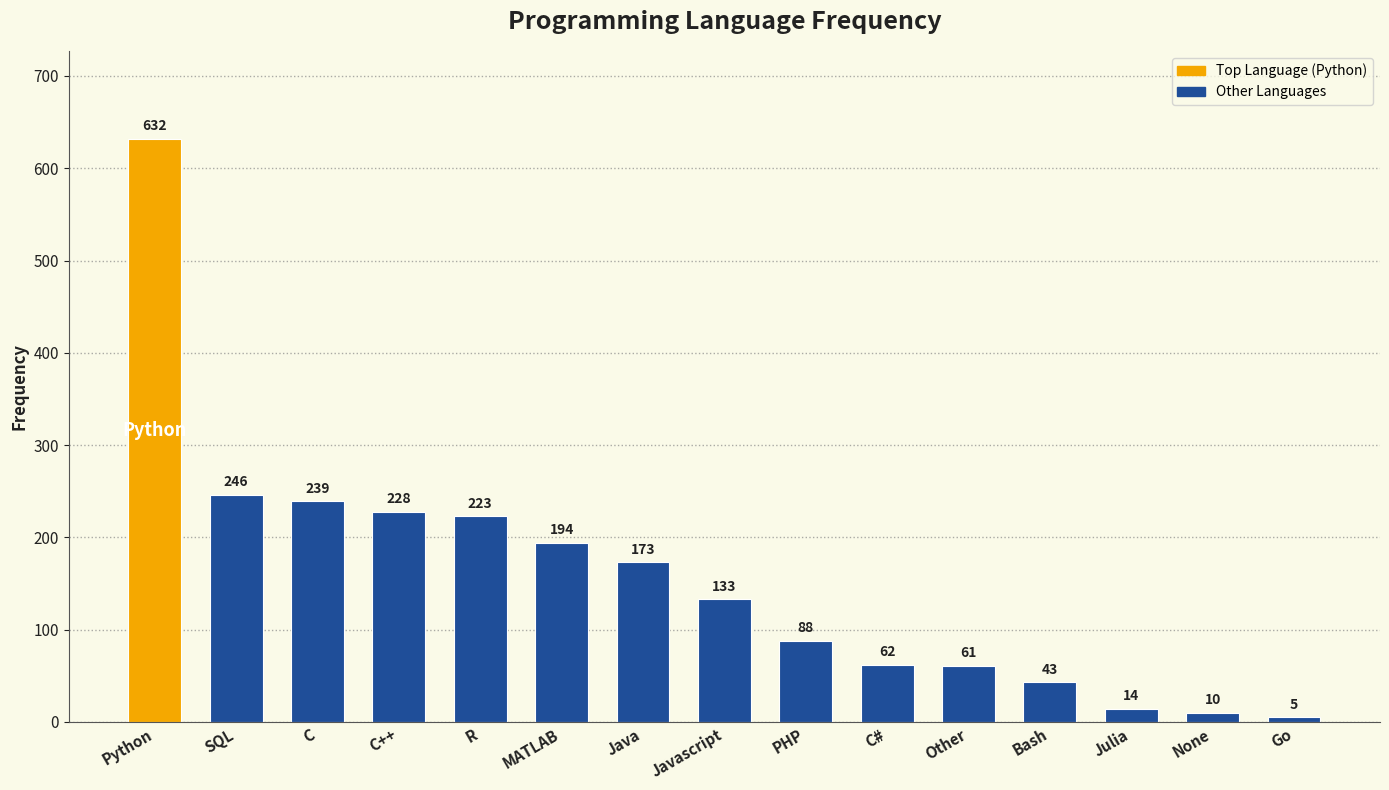

Rank the categories by value from lowest to highest.

Go, None, Julia, Bash, Other, C#, PHP, Javascript, Java, MATLAB, R, C++, C, SQL, Python